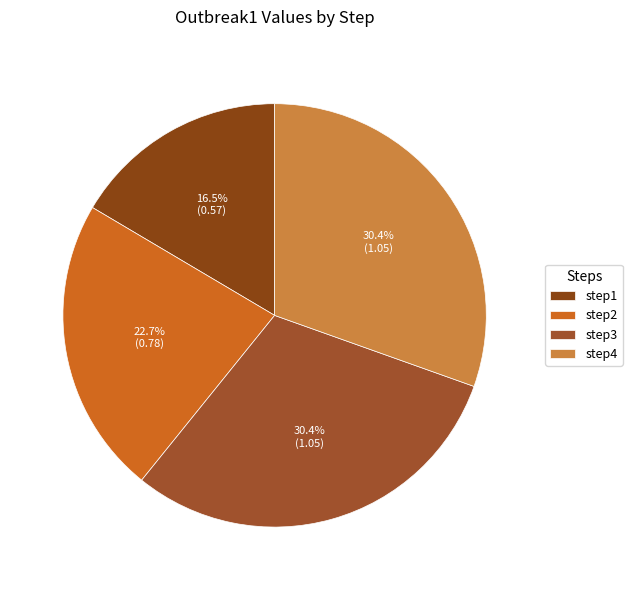

The step4 slice represents 21% of the pie. True or false?

False